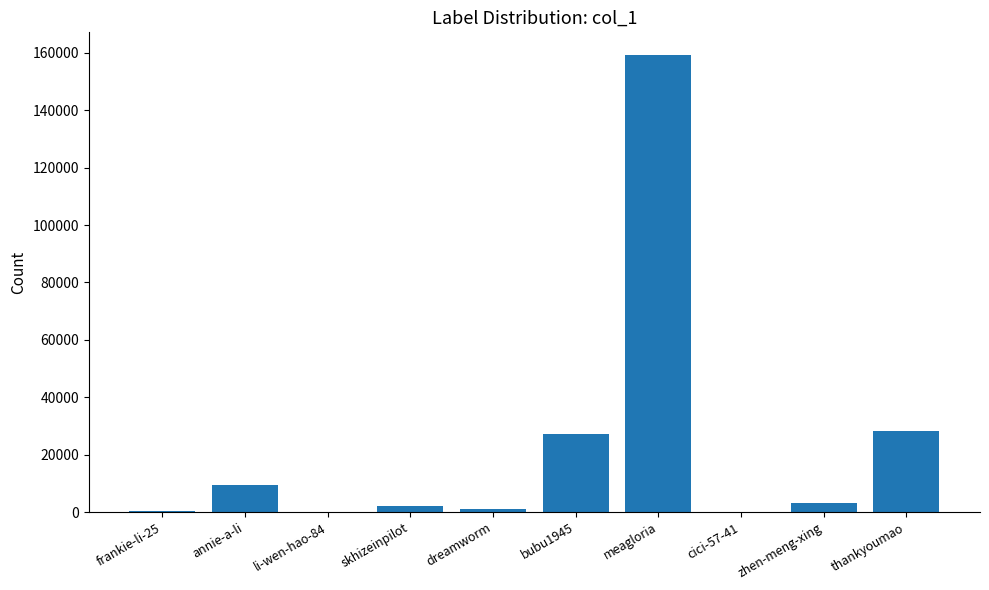

True or false: the data shows 133 at li-wen-hao-84.

True